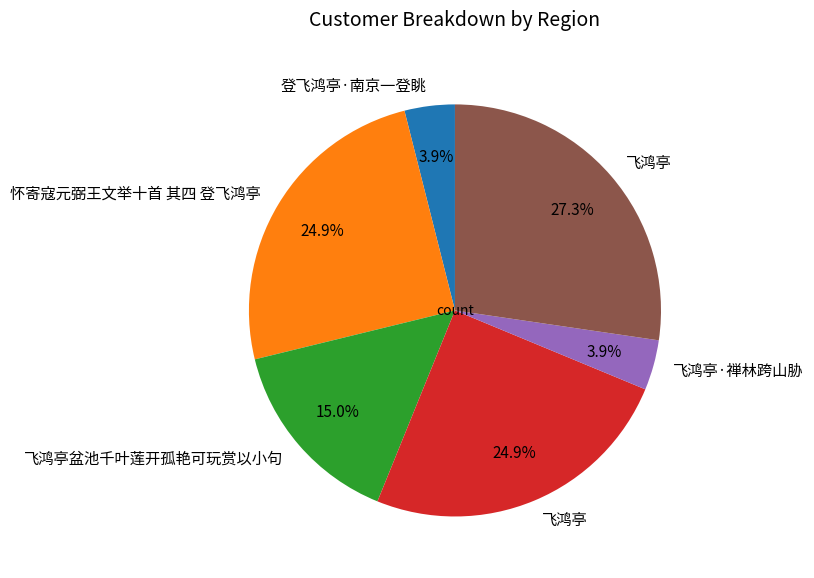

Is there a majority slice in this chart?

No